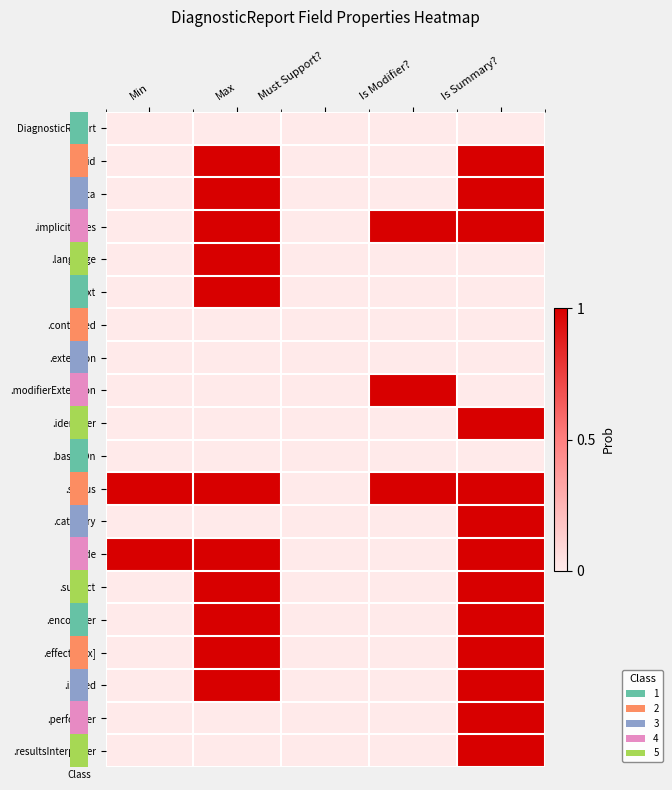

Between Min and Is Modifier?, which series saw the biggest shift?

row_3